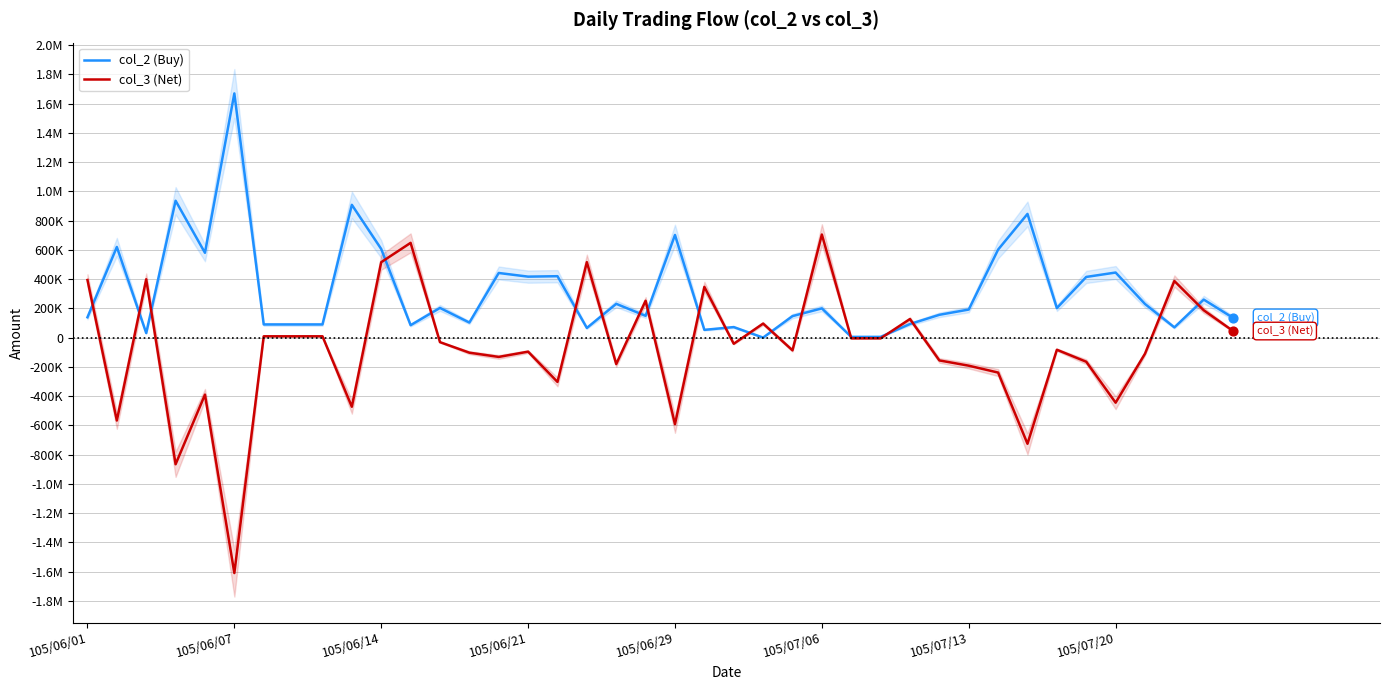

Which series has the widest spread of Y values?

col_3 (Net)